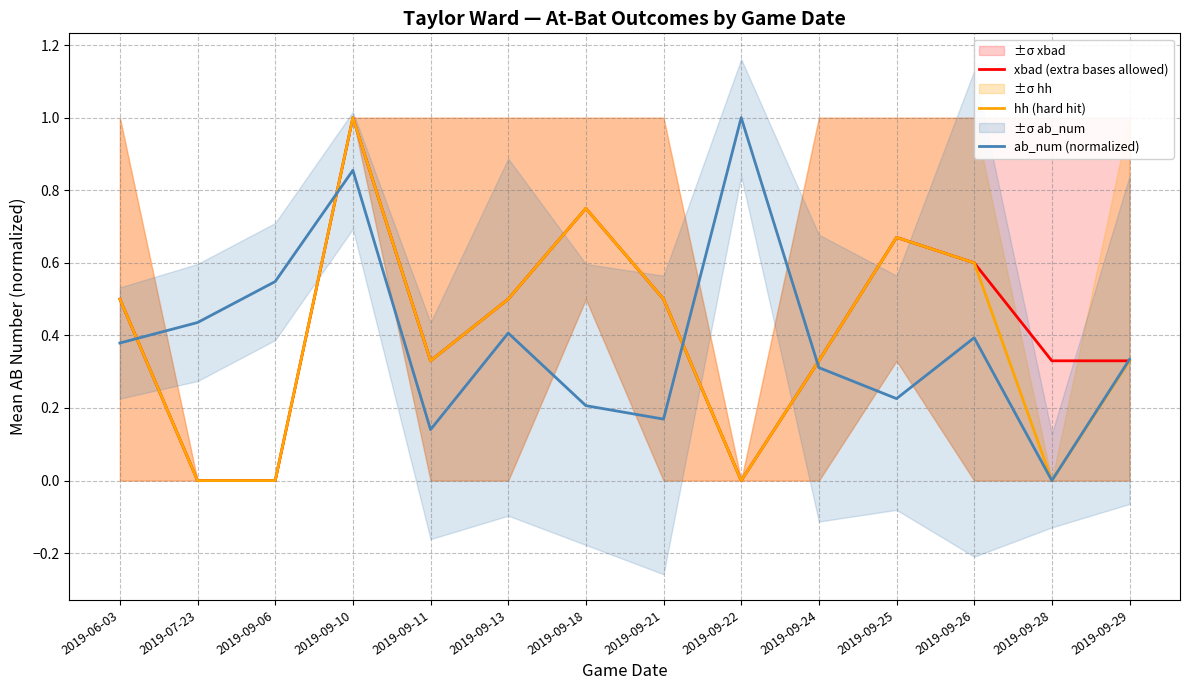

What is the difference between the hh (hard hit) values at 2019-09-26 and 2019-09-10?

0.4